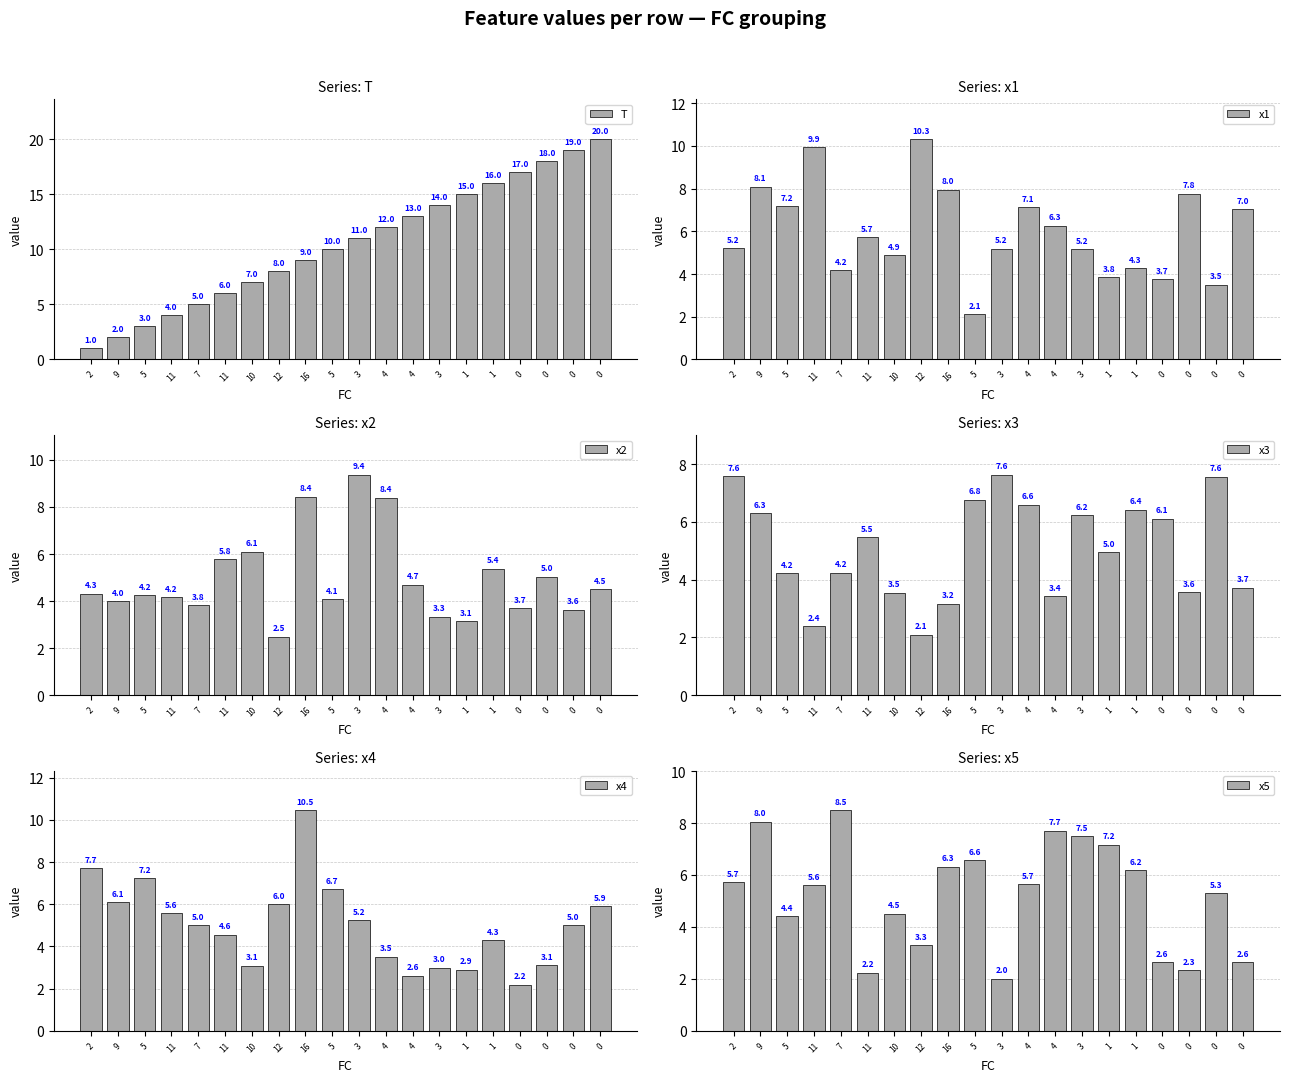

Which series changed the most between 3 and 0?

T